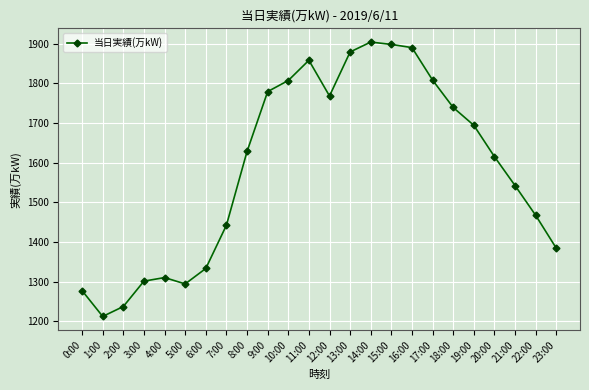

The value at 21:00 is 2600. True or false?

False